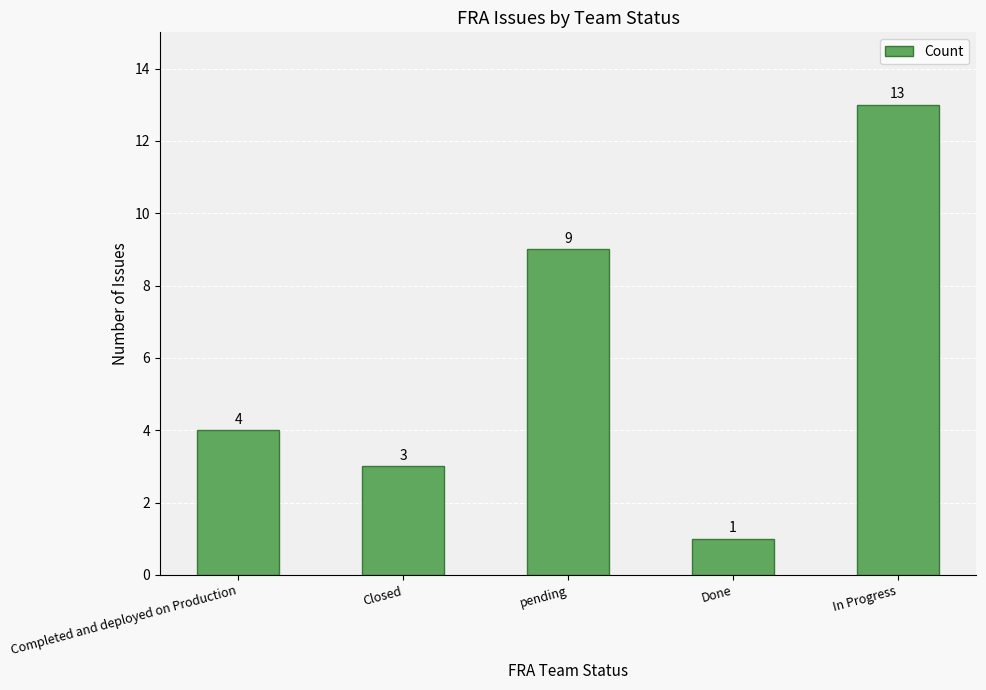

What is the minimum value shown in the chart?

1